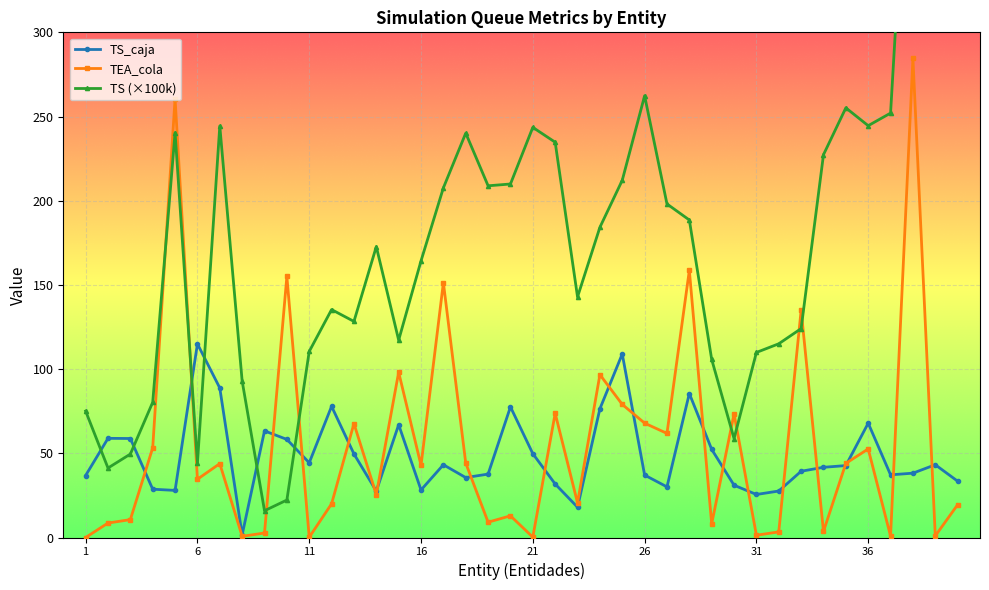

True or false: TEA_cola has more than 0 interior local peaks.

True